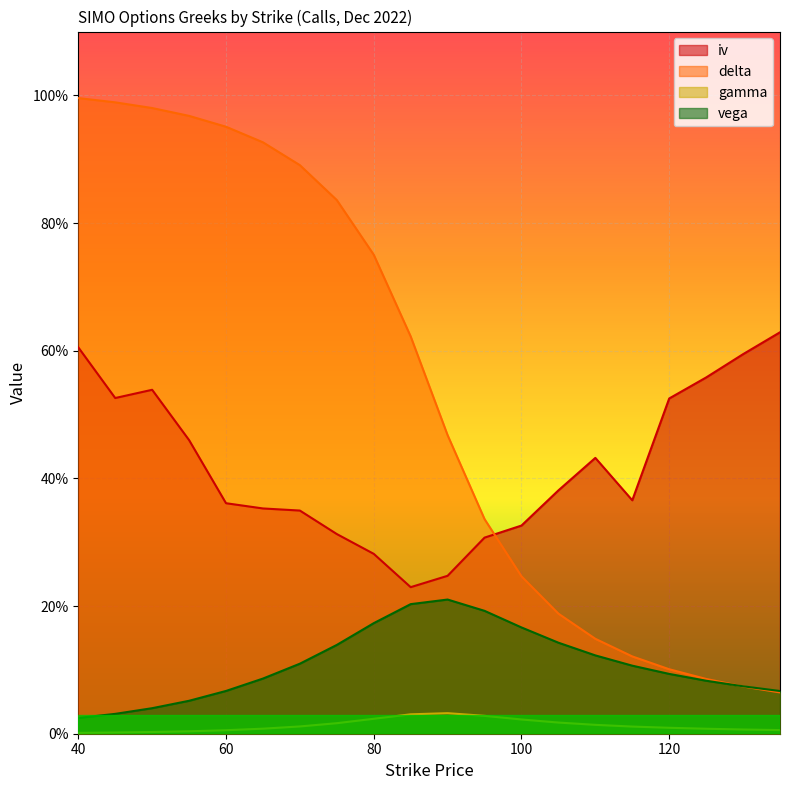

What is the value of the delta point at the 16th from the left?

0.1